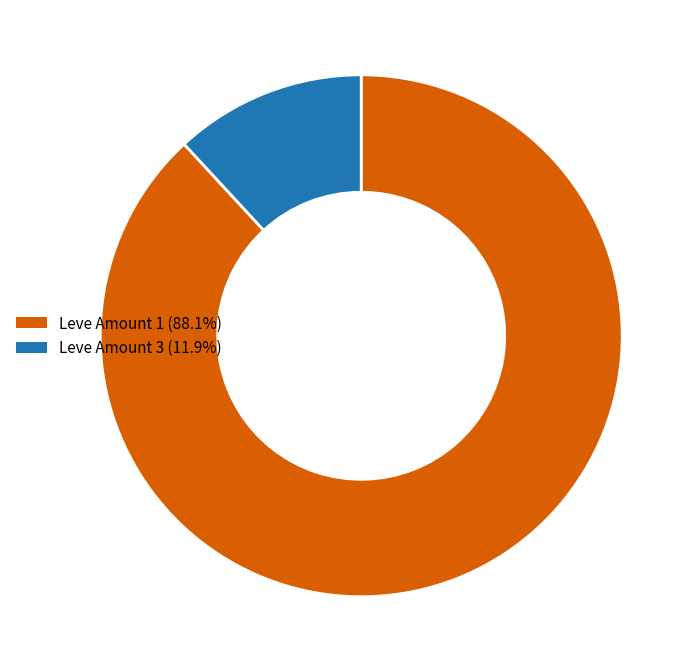

Does Leve Amount 1 (88.1%) account for over 50% of the chart?

Yes